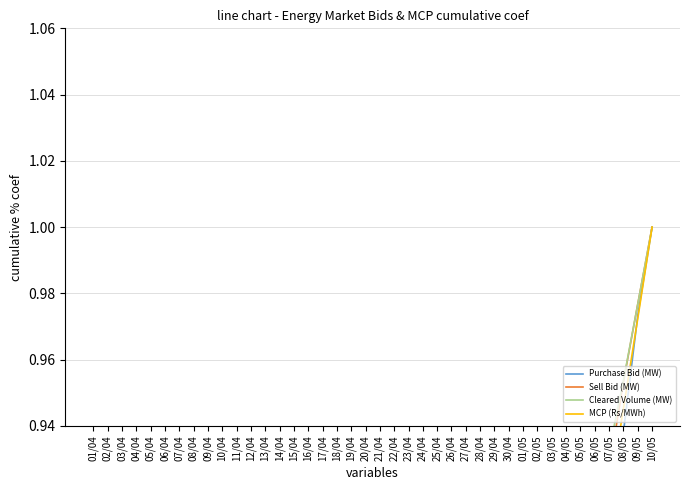

Reading left to right, list all the values displayed in this chart.

Purchase Bid (MW): 0.0	0.1	0.1	0.1	0.1	0.2	0.2	0.2	0.2	0.3	0.3	0.3	0.3	0.4	0.4	0.4	0.5	0.5	0.5	0.5	0.5	0.6	0.6	0.6	0.6	0.7	0.7	0.7	0.7	0.7	0.8	0.8	0.8	0.8	0.9	0.9	0.9	0.9	1.0	1.0
Sell Bid (MW): 0.0	0.1	0.1	0.1	0.1	0.1	0.2	0.2	0.2	0.3	0.3	0.3	0.4	0.4	0.4	0.5	0.5	0.5	0.5	0.6	0.6	0.6	0.6	0.6	0.6	0.7	0.7	0.7	0.7	0.7	0.8	0.8	0.8	0.8	0.9	0.9	0.9	1.0	1.0	1.0
Cleared Volume (MW): 0.0	0.1	0.1	0.1	0.1	0.2	0.2	0.2	0.2	0.3	0.3	0.3	0.3	0.3	0.4	0.4	0.4	0.4	0.5	0.5	0.5	0.5	0.6	0.6	0.6	0.6	0.6	0.7	0.7	0.7	0.8	0.8	0.8	0.8	0.9	0.9	0.9	1.0	1.0	1.0
MCP (Rs/MWh): 0.0	0.0	0.1	0.1	0.1	0.2	0.2	0.2	0.2	0.2	0.3	0.3	0.3	0.3	0.3	0.4	0.4	0.4	0.4	0.5	0.5	0.5	0.6	0.6	0.6	0.6	0.7	0.7	0.7	0.7	0.8	0.8	0.8	0.8	0.9	0.9	0.9	0.9	1.0	1.0